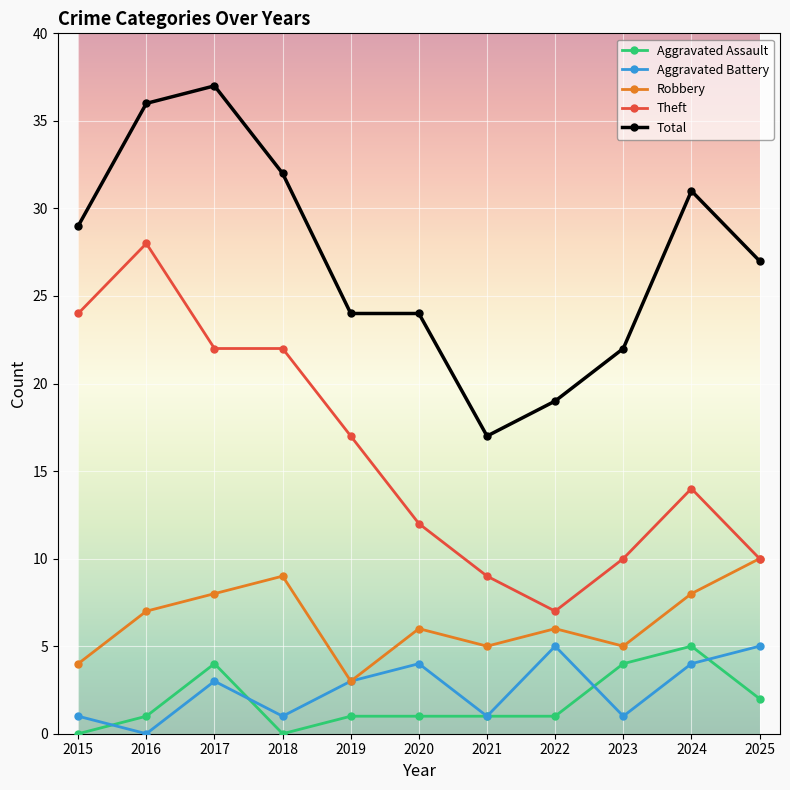

How many interior local peaks does the Robbery series have?

3